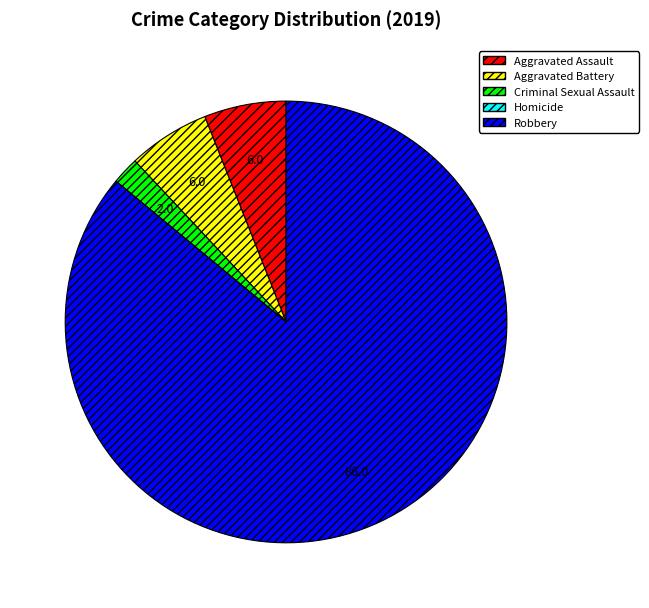

True or false: Aggravated Battery accounts for 6% of the total.

True